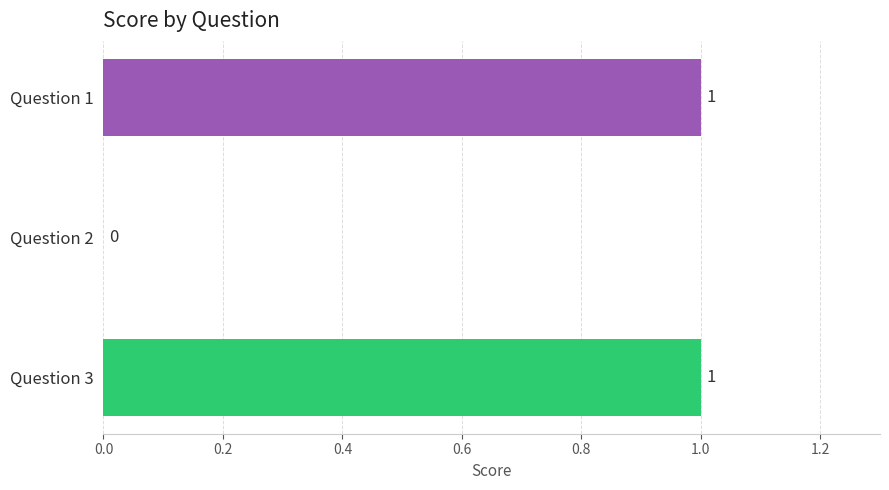

Reading top to bottom, extract all data points from this chart.

Question 1=1	Question 2=0	Question 3=1